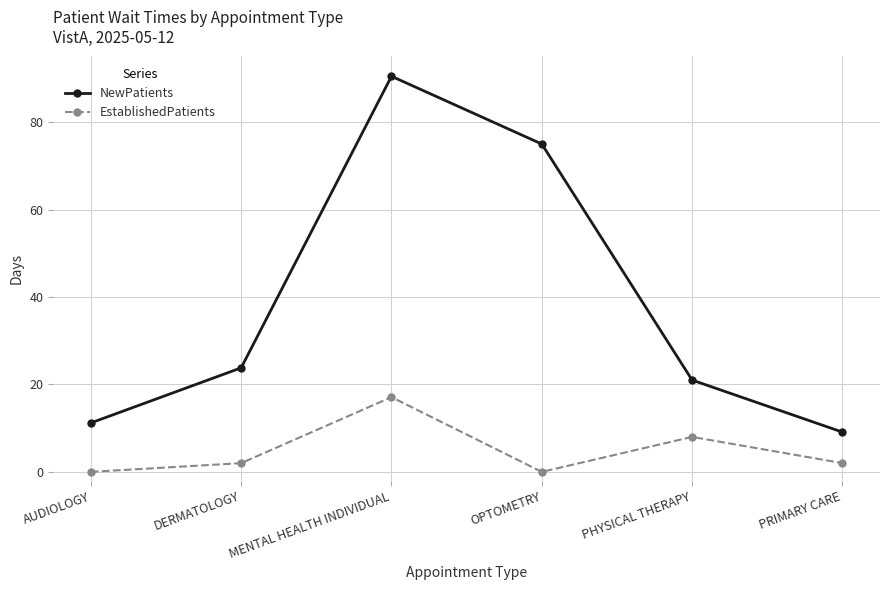

True or false: EstablishedPatients and NewPatients intersect in this chart.

False